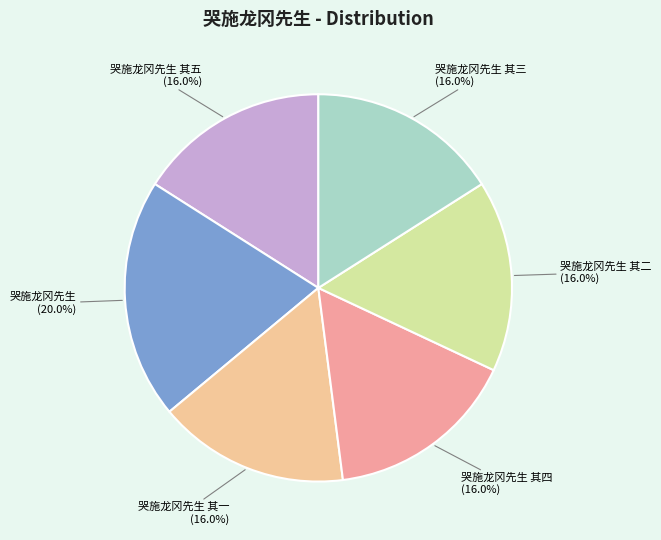

Count the number of slices in the pie.

6